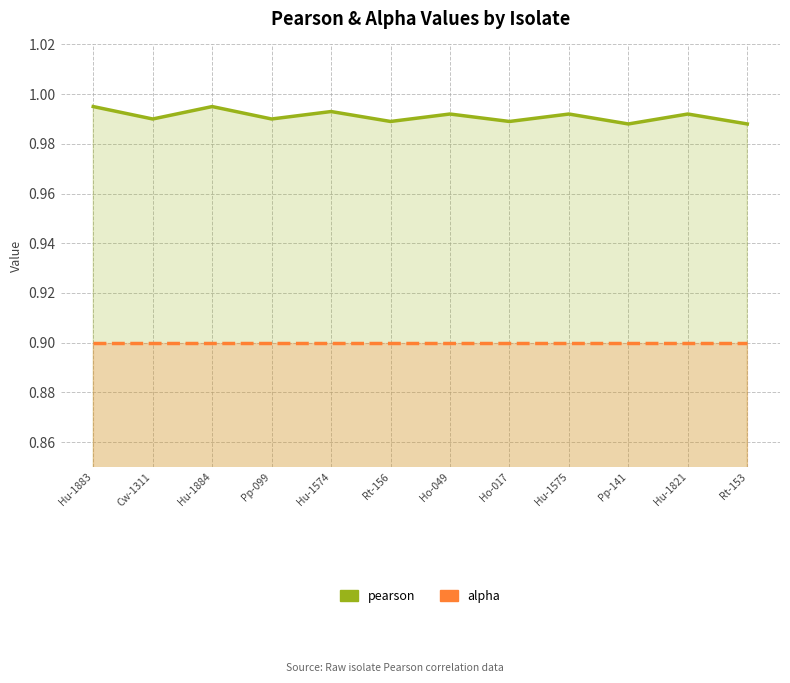

Does the chart display data point markers on the line(s)?

No